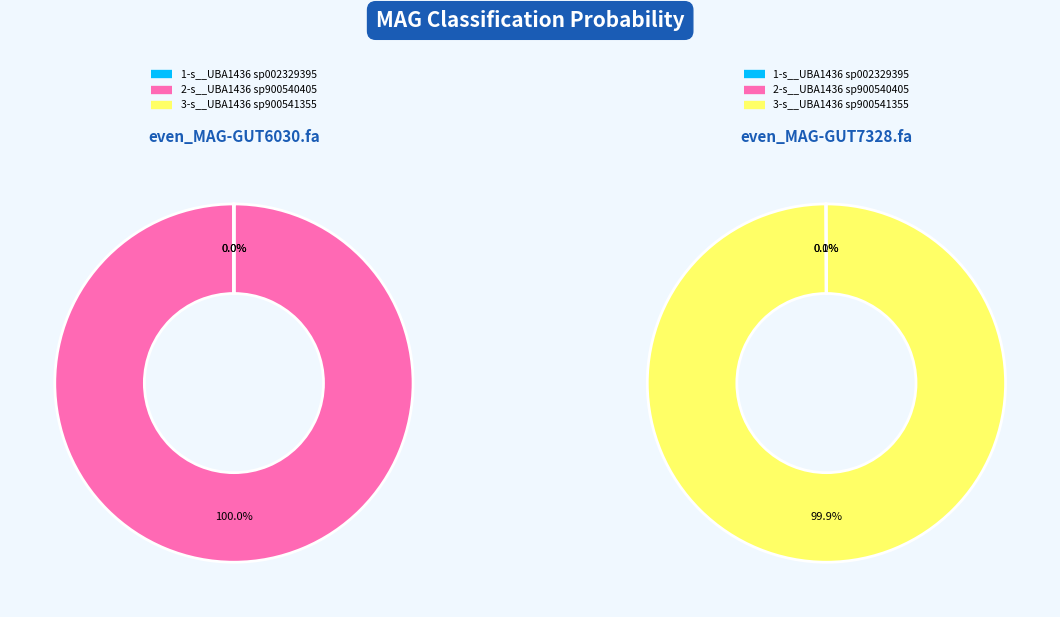

True or false: even_MAG-GUT7328.fa accounts for 38% of the total.

False